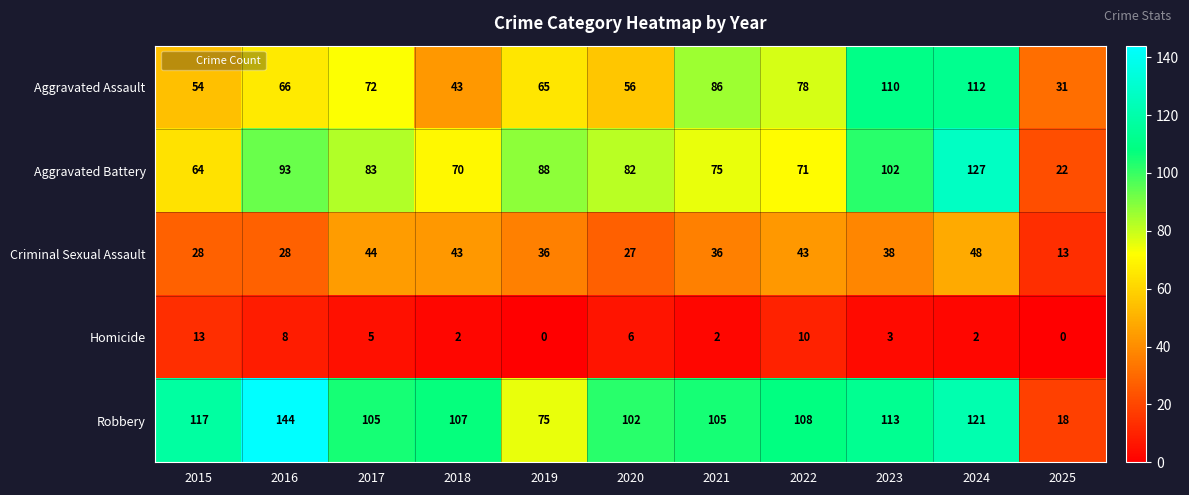

At which category is the sum across all series the highest?

2024